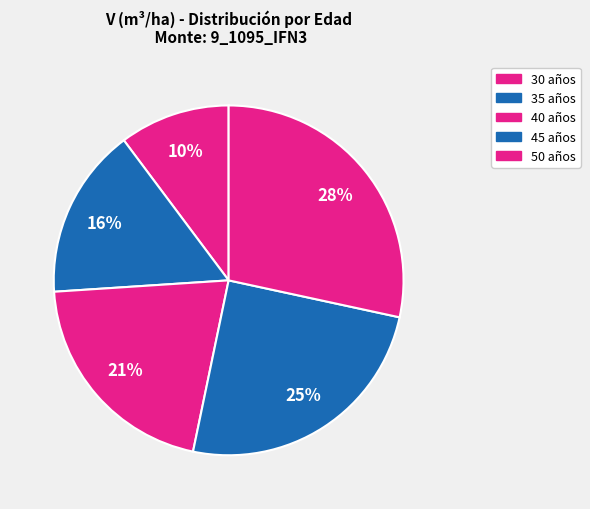

How many slices are in this pie chart?

5